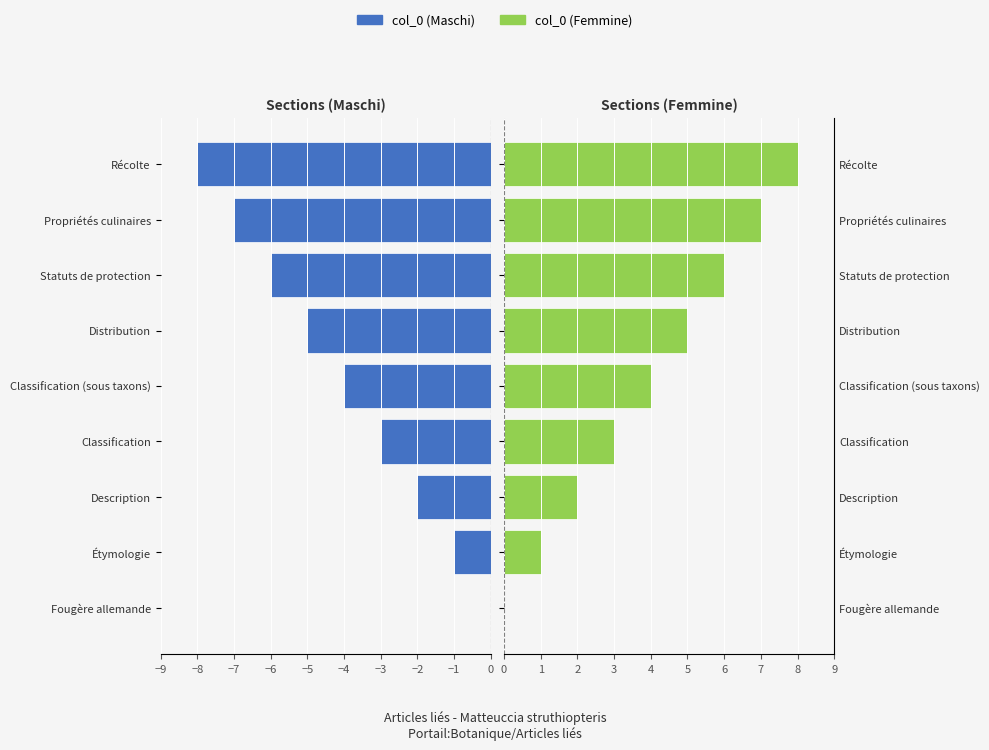

At Fougère allemande, list the series in order from largest to smallest.

col_0 (left), col_0 (right)